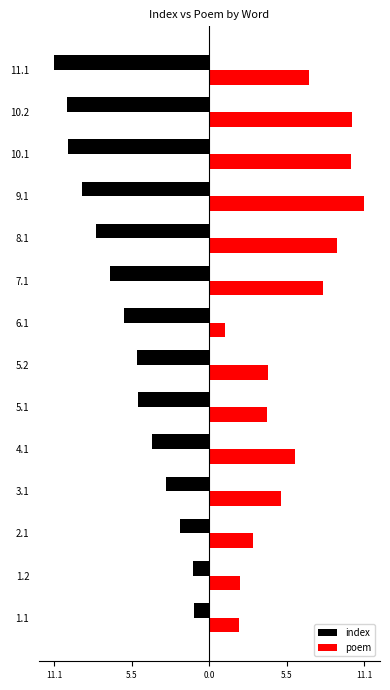

What are all the series names shown in the legend?

index, poem